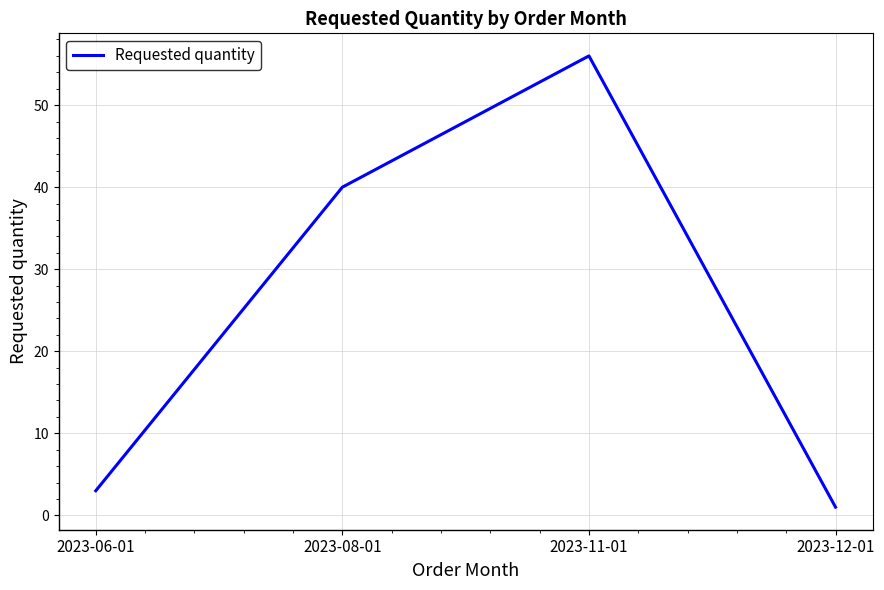

What is the difference between the second highest and minimum values?

39